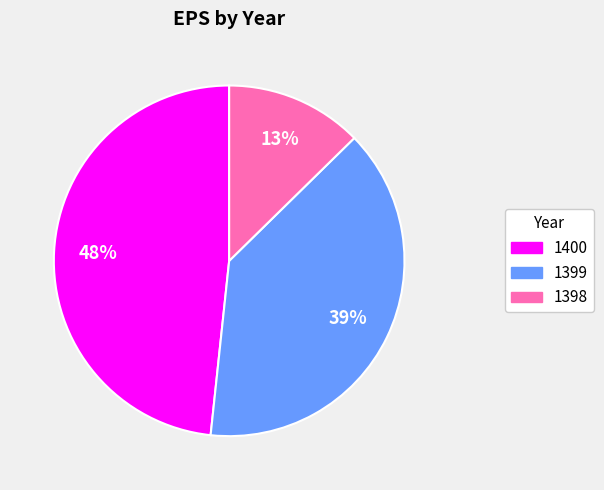

Is it true that 1399 is 39% of the pie?

True